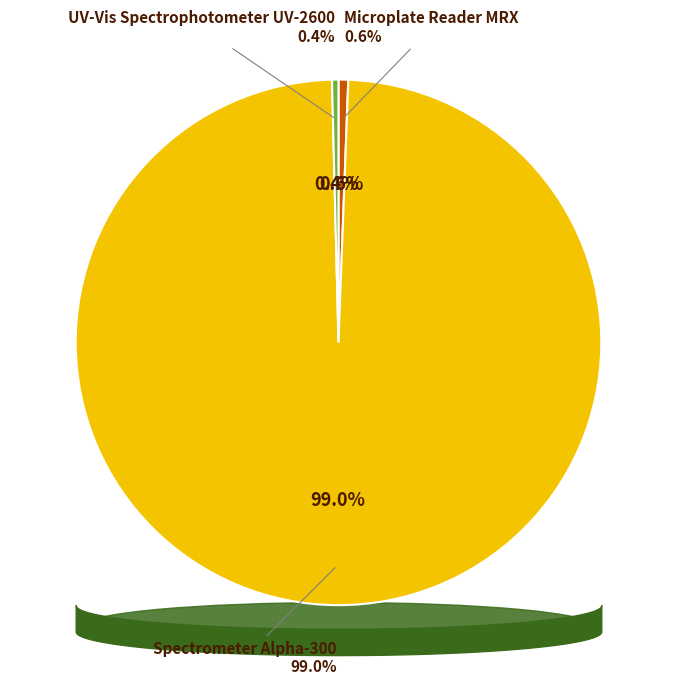

What is the smallest slice in the pie chart?

UV-Vis Spectrophotometer UV-2600